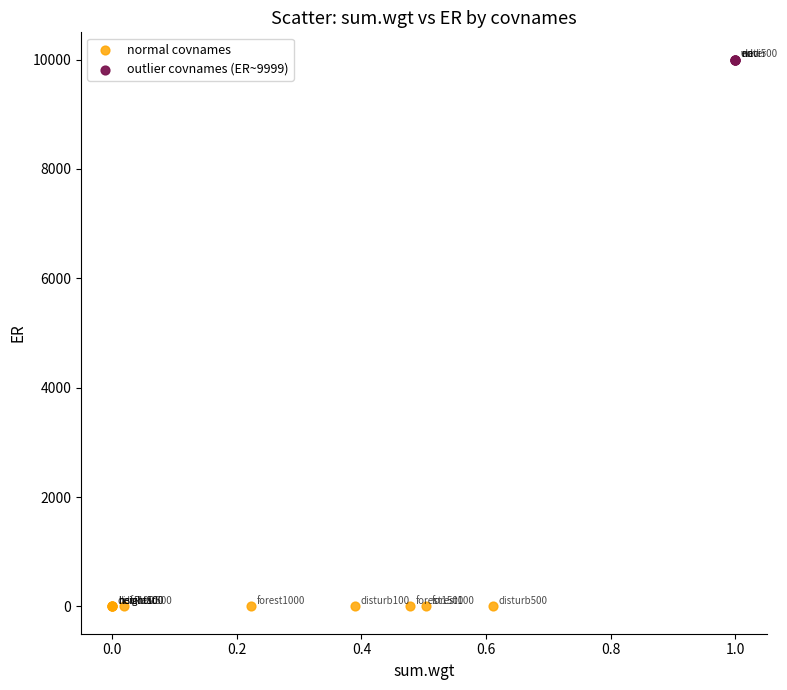

What are all the series names shown in the legend?

normal covnames, outlier covnames (ER~9999)